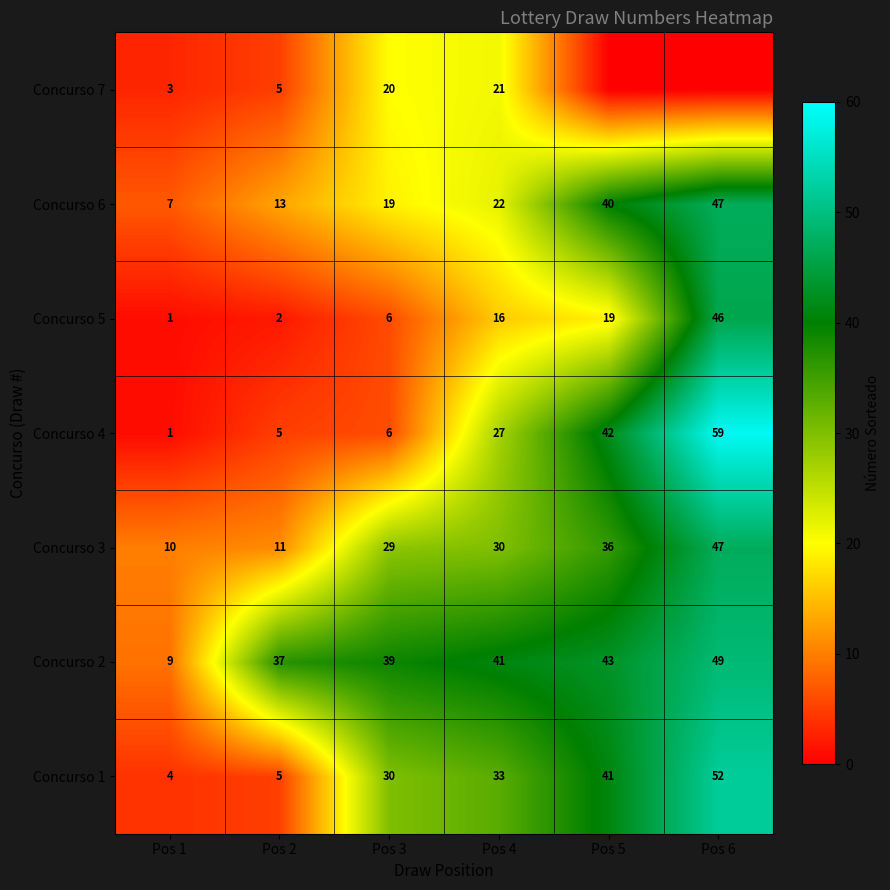

What is the difference between the highest and lowest values at Pos 4?

25